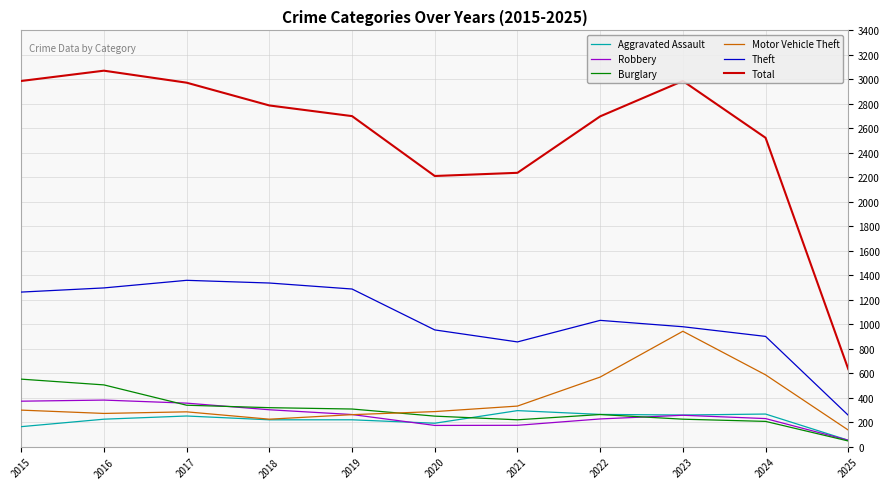

Which series has the largest range (max minus min)?

Total